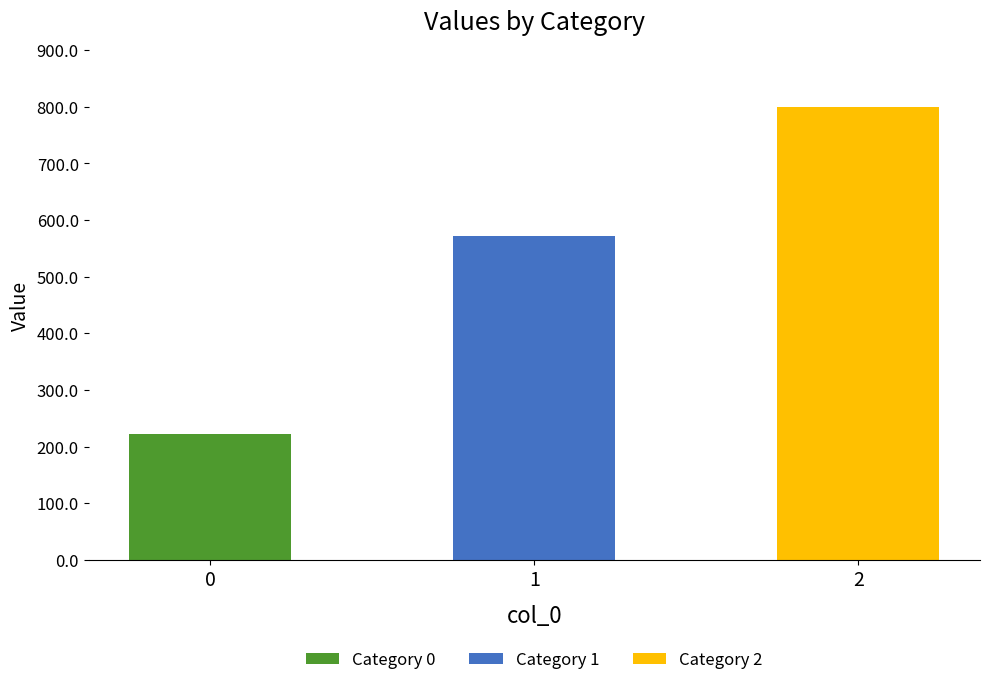

Reading left to right, extract all data points from this chart.

222.2	571.4	800.0